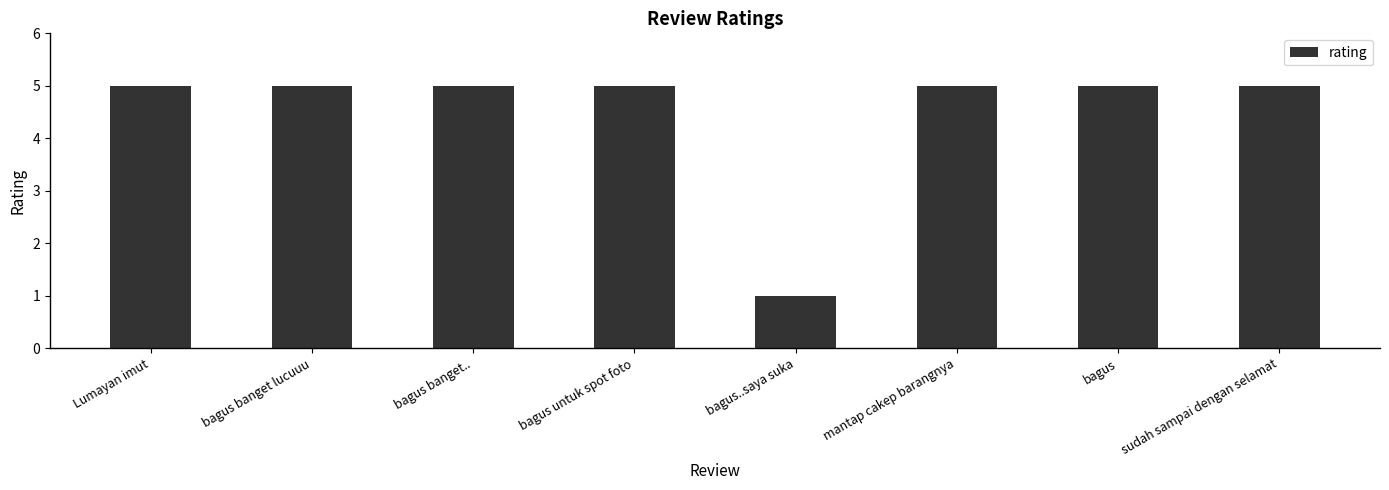

What is the label of the 7th bar from the left?

bagus